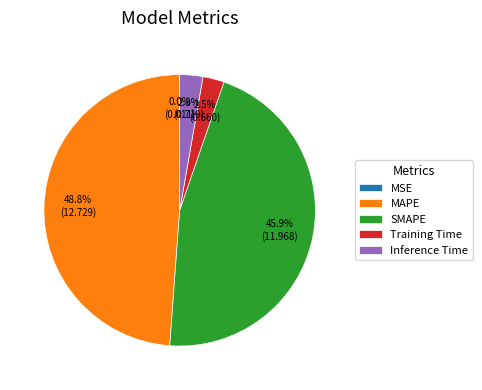

Is there any slice that represents more than half of the pie?

No